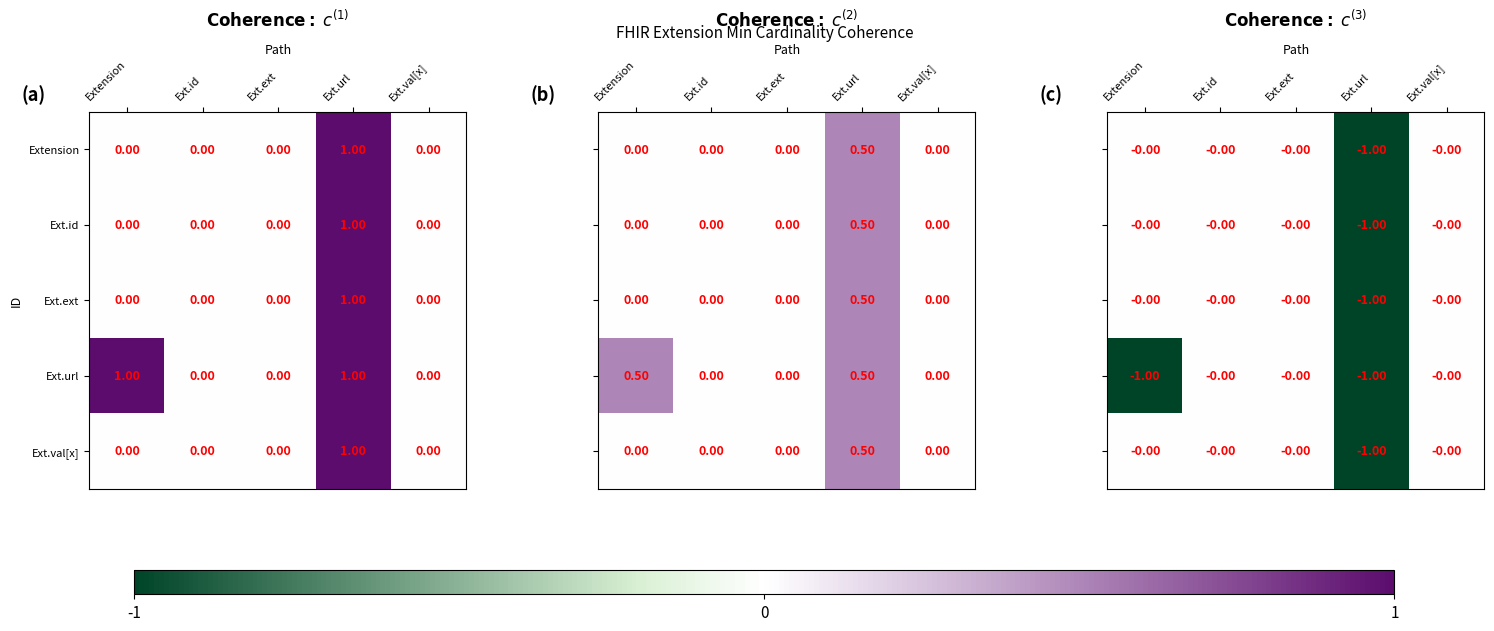

Which series changed the most between Ext.id and Ext.url?

Extension